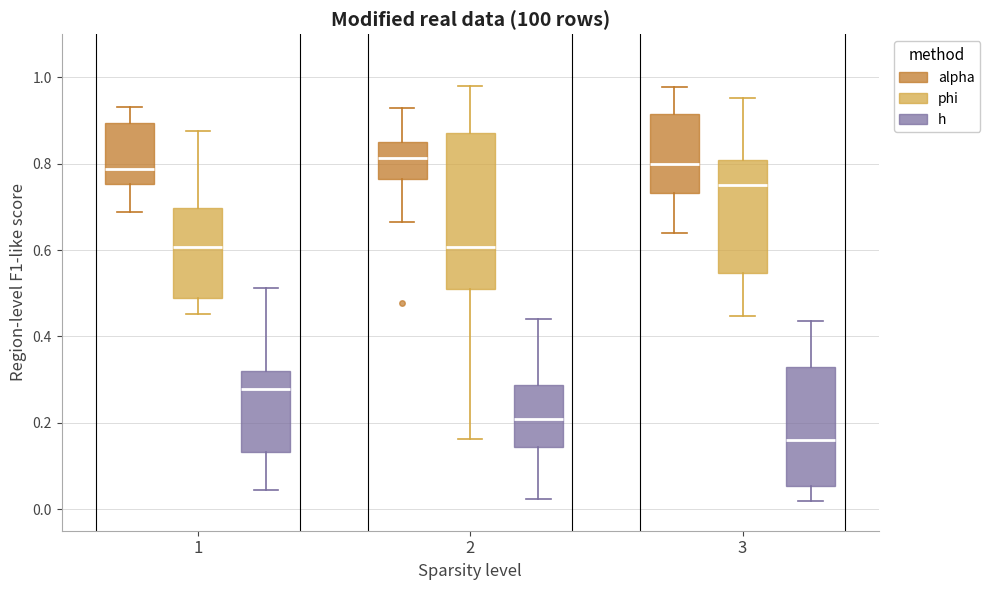

Comparing the boxes themselves (not the whiskers), which one is the tallest?

2 (phi)